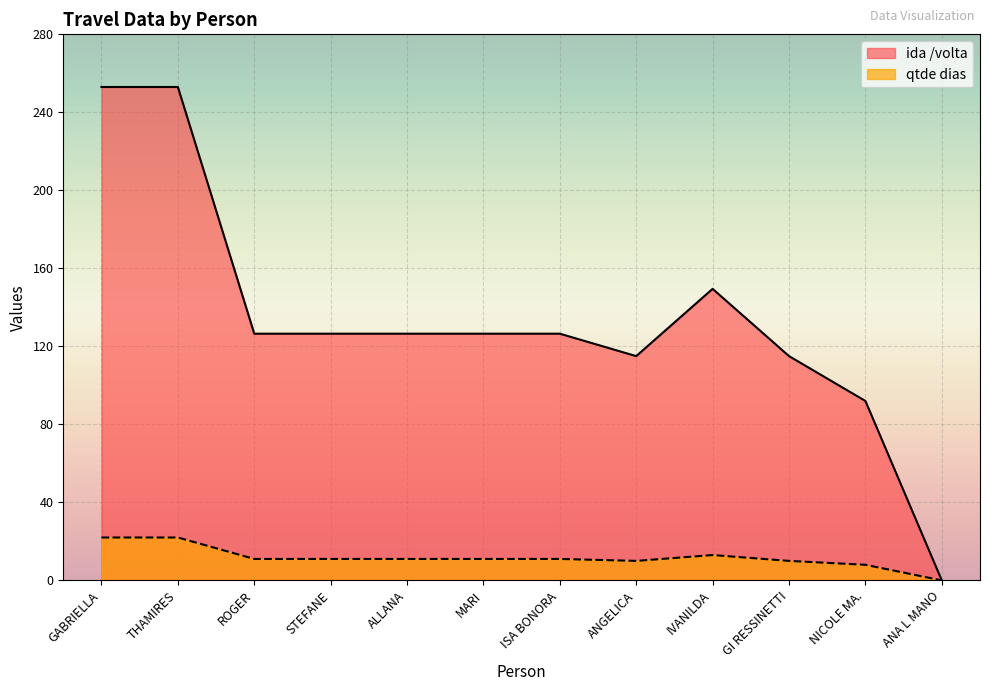

List the series in order of their overall mean, lowest first.

qtde dias, ida /volta